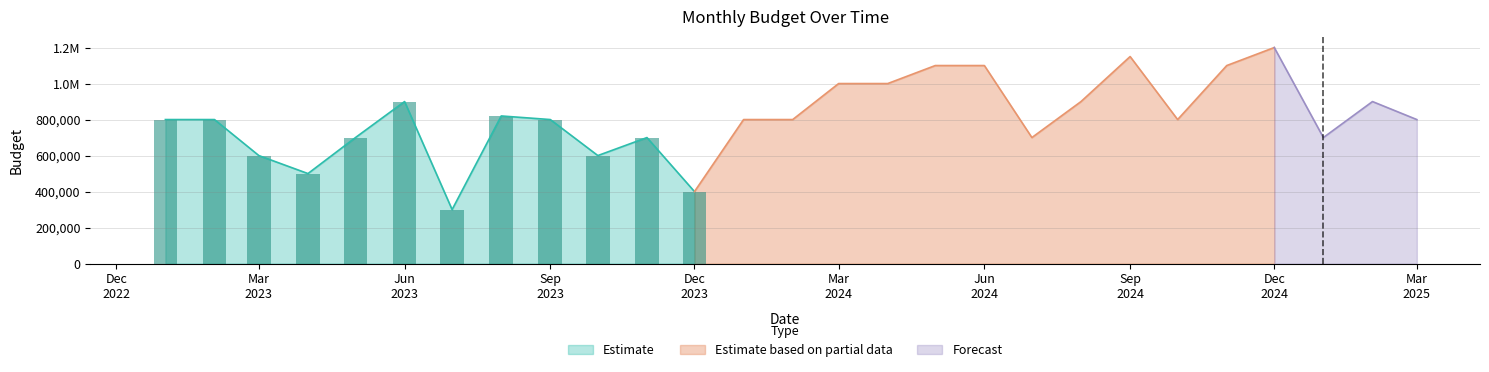

Is it true that the value at 2024-04-01 is 397615?

False